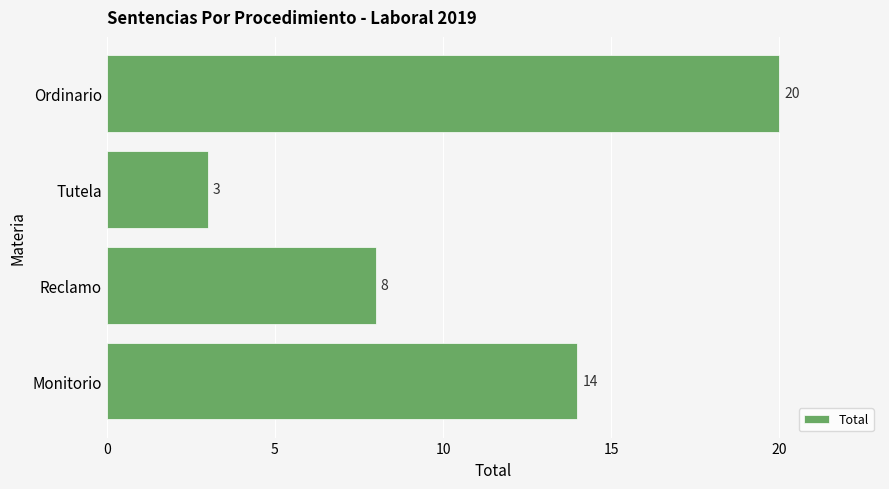

Rank the categories by value from highest to lowest.

Ordinario, Monitorio, Reclamo, Tutela